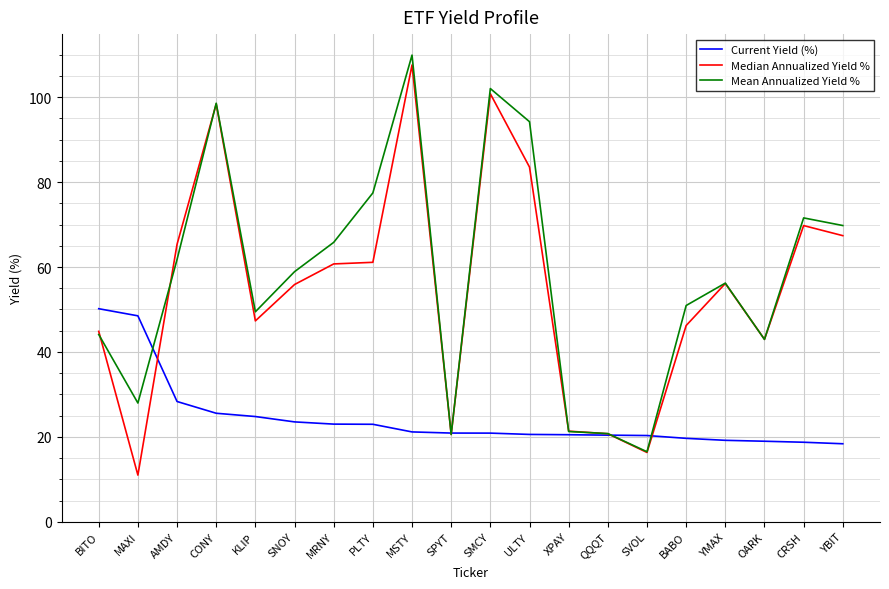

What is the difference between the Median Annualized Yield % values at CRSH and SVOL?

53.4